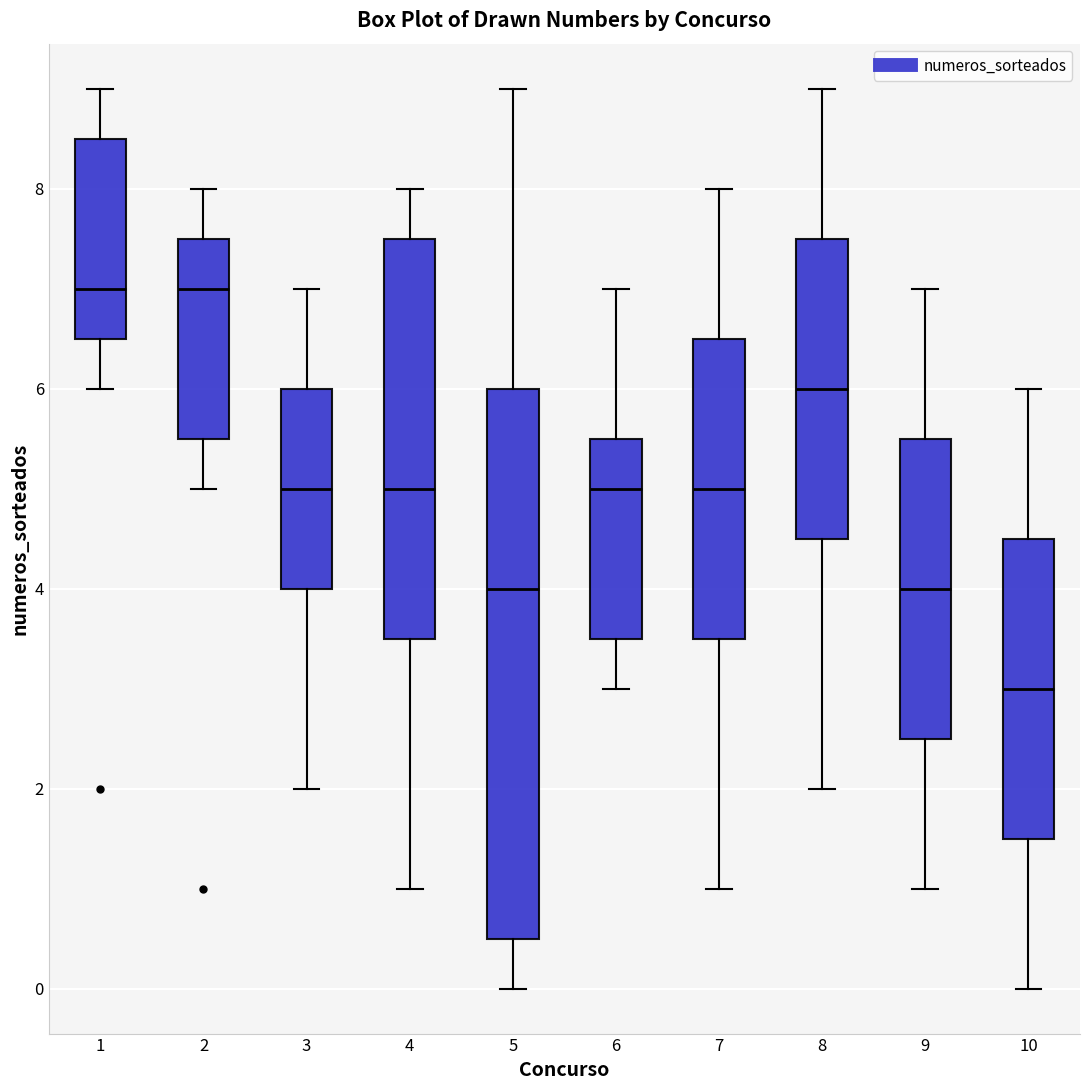

Reading left to right, transcribe this box plot: for each box, give where its median line is, the range the box spans, and where its two whiskers end, as read against the y-axis. The values are not printed on the chart, so give them approximately, as read against the axis.

1: median 7.0, box 6.6 to 8.6, whiskers 6.0 to 9.0
2: median 7.0, box 5.6 to 7.6, whiskers 5.0 to 8.0
3: median 5.0, box 4.0 to 6.0, whiskers 2.0 to 7.0
4: median 5.0, box 3.6 to 7.6, whiskers 1.0 to 8.0
5: median 4.0, box 0.6 to 6.0, whiskers 0.0 to 9.0
6: median 5.0, box 3.6 to 5.6, whiskers 3.0 to 7.0
7: median 5.0, box 3.6 to 6.6, whiskers 1.0 to 8.0
8: median 6.0, box 4.6 to 7.6, whiskers 2.0 to 9.0
9: median 4.0, box 2.6 to 5.6, whiskers 1.0 to 7.0
10: median 3.0, box 1.6 to 4.6, whiskers 0.0 to 6.0